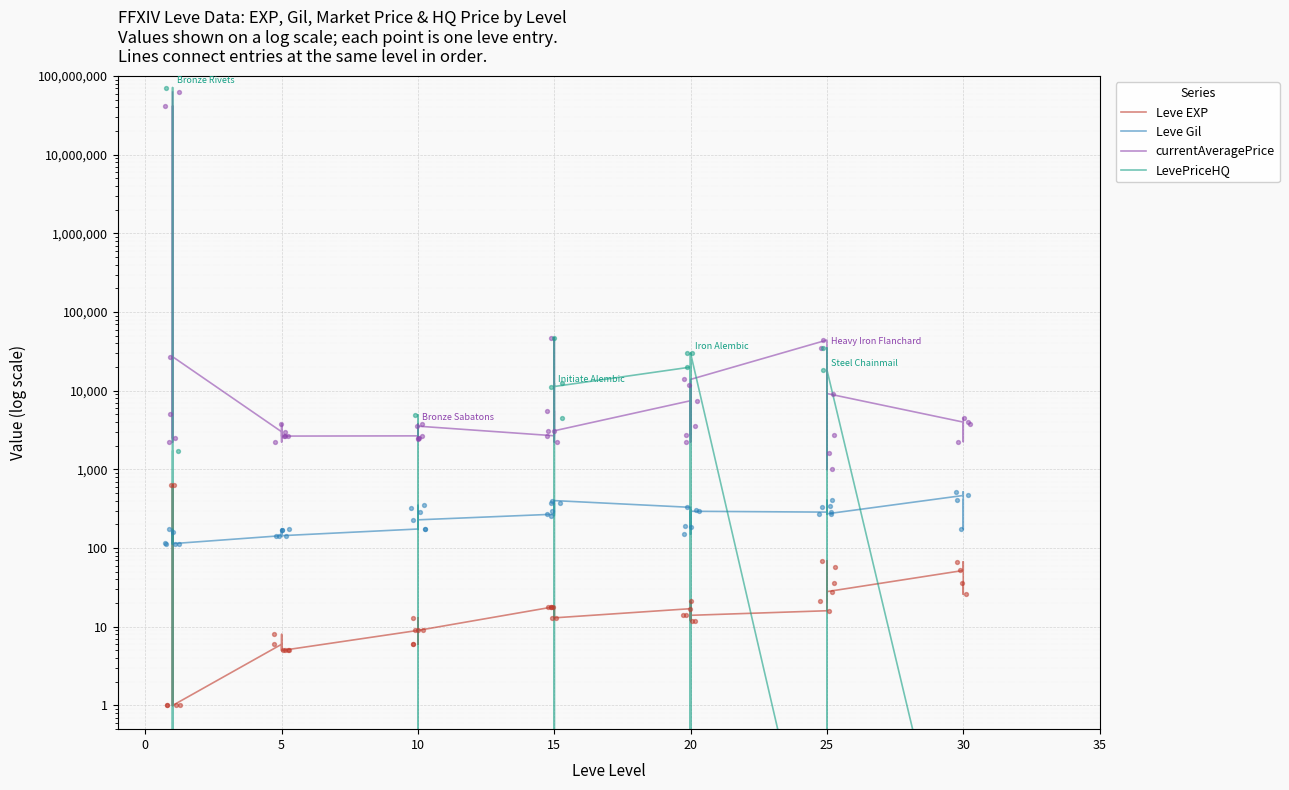

What are all the series names shown in the legend?

Leve EXP, Leve Gil, currentAveragePrice, LevePriceHQ